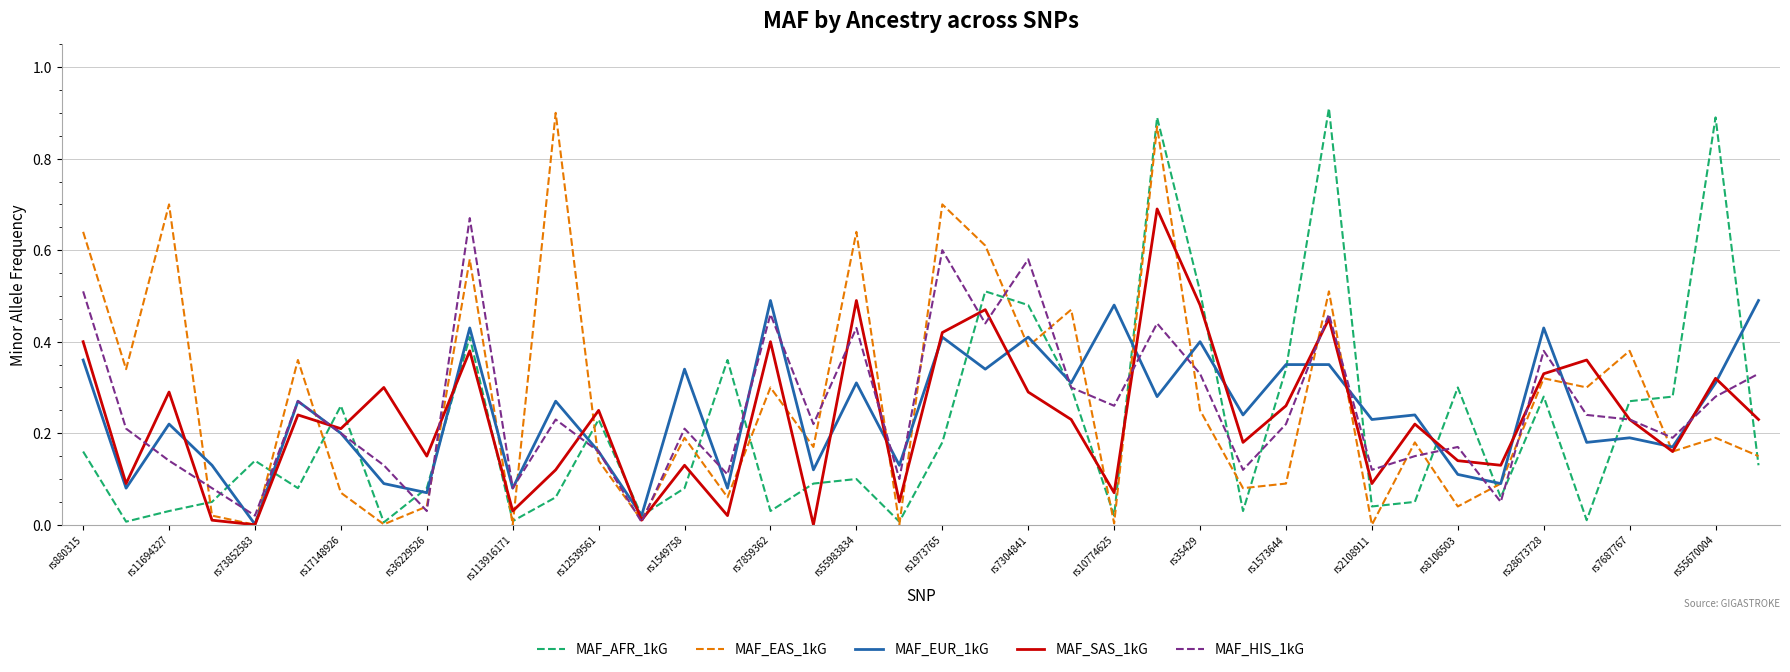

Is it true that MAF_AFR_1kG equals 0.6 at rs1573644?

False